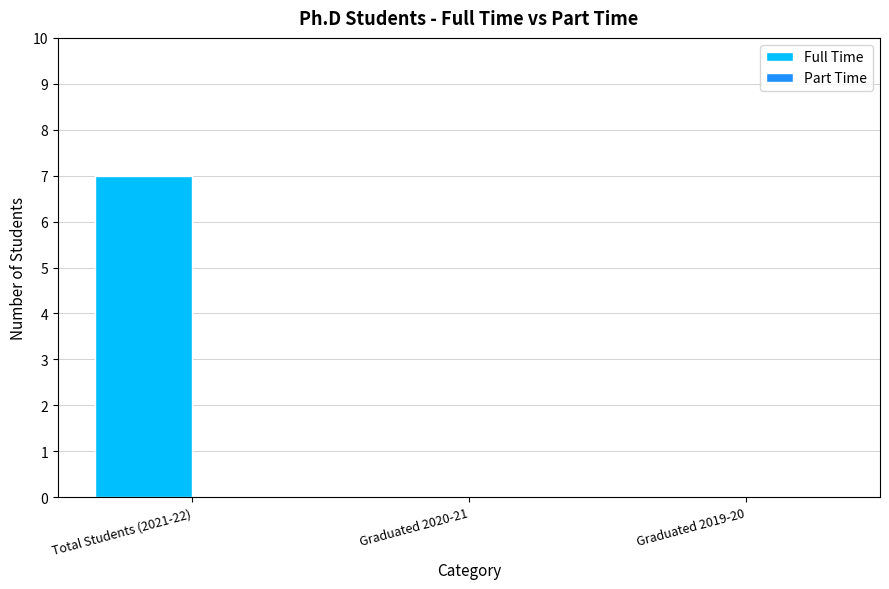

What is the sum of all values?

7